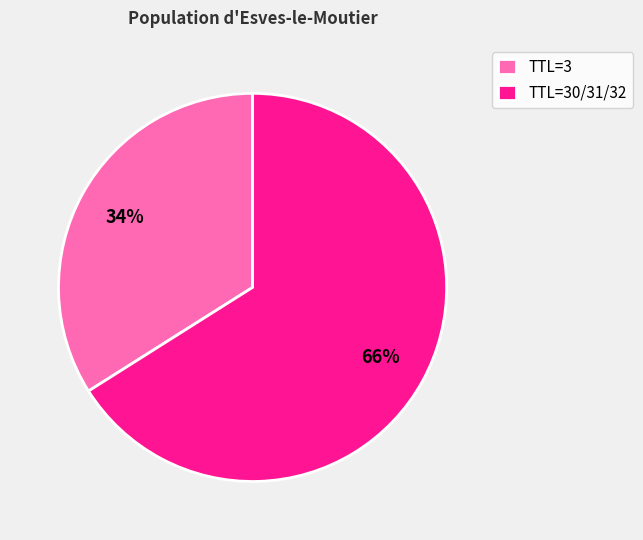

Count the number of slices in the pie.

2